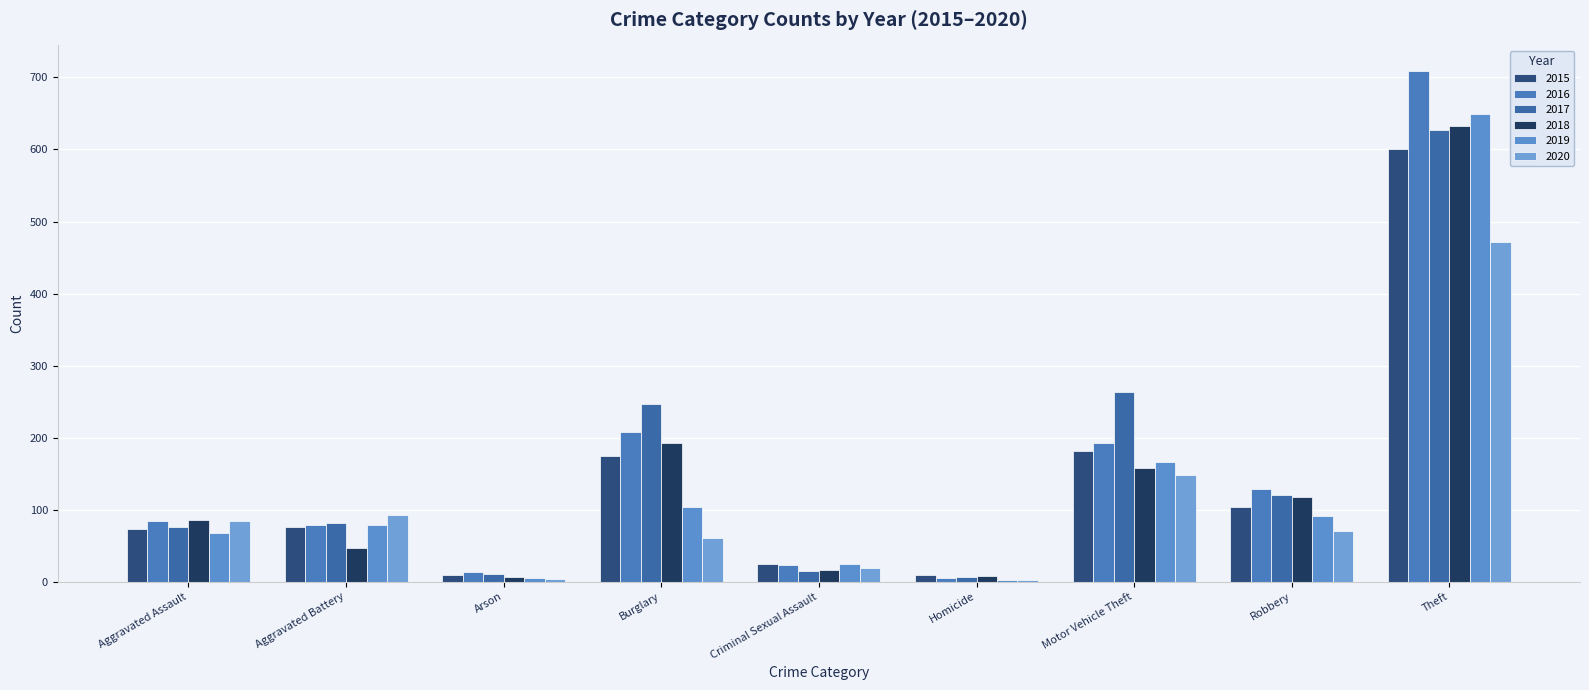

Where is 2018 nearest to the value 319?

Burglary